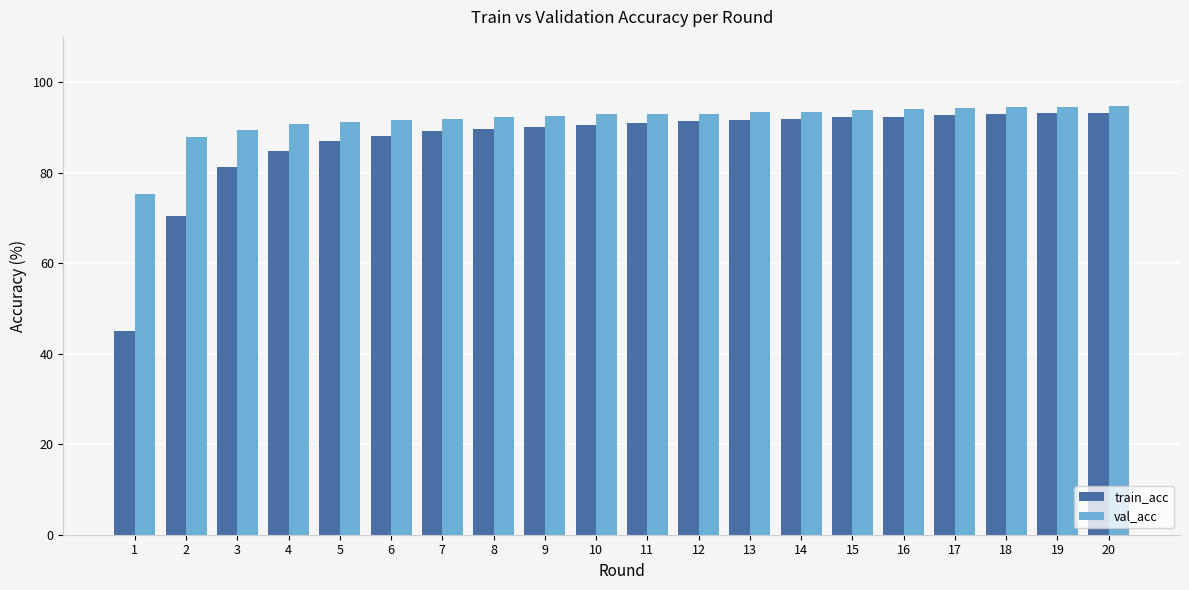

The val_acc series shows 152.5 at 5. True or false?

False